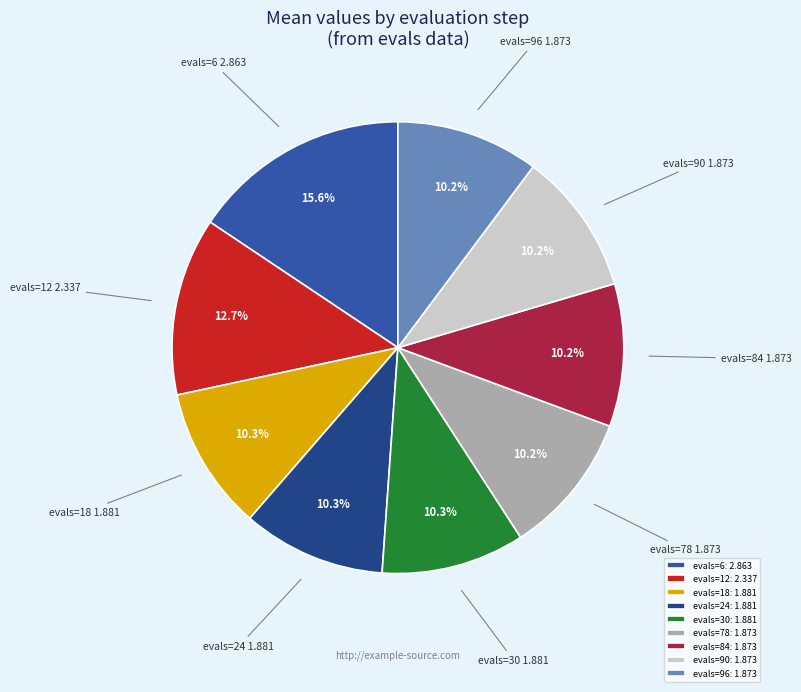

What is the ratio of the value at evals=78 to the value at evals=30?

1.0